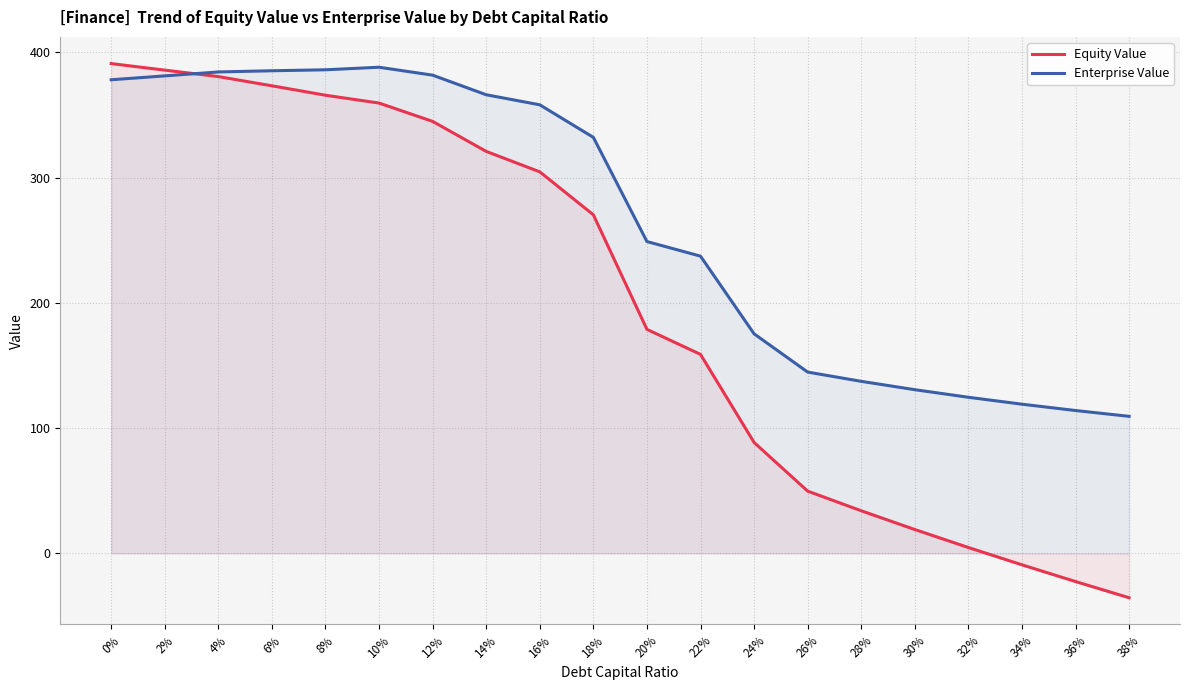

The value of Equity Value at 18% is 270.2. True or false?

True